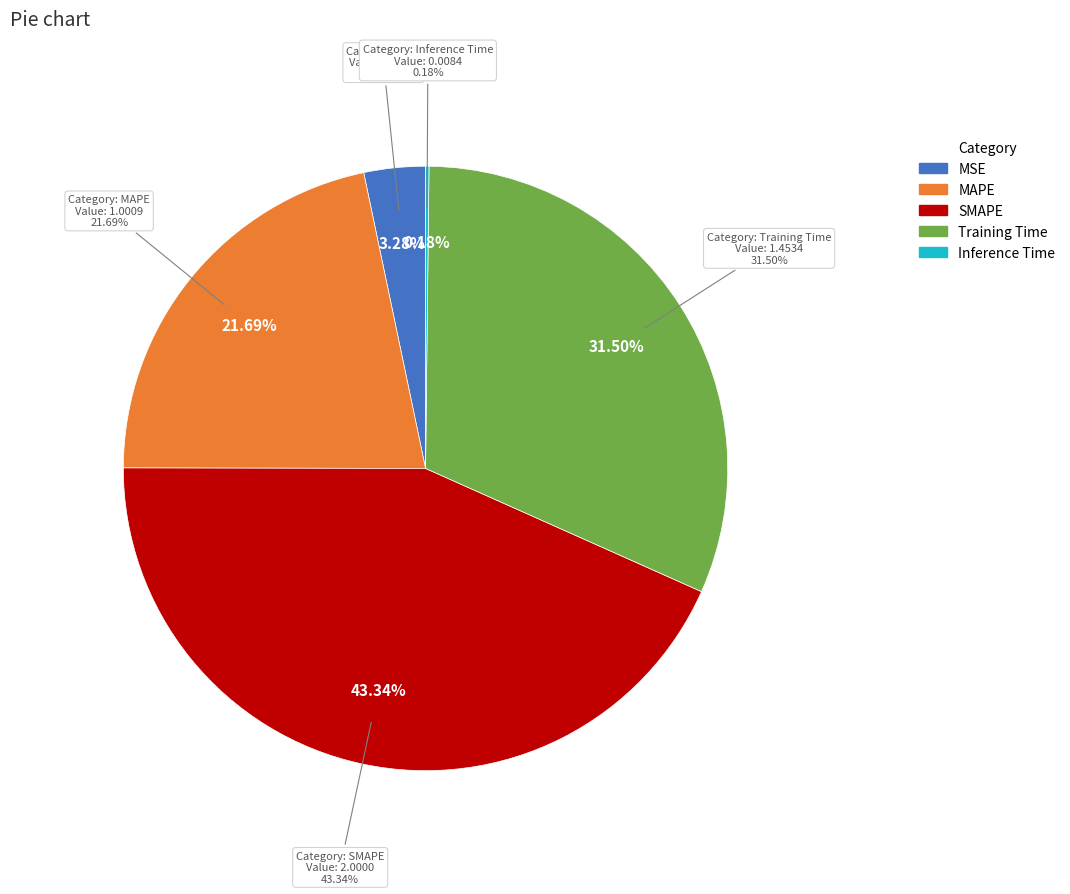

To the nearest percent, what percentage of the pie is Training Time?

31%